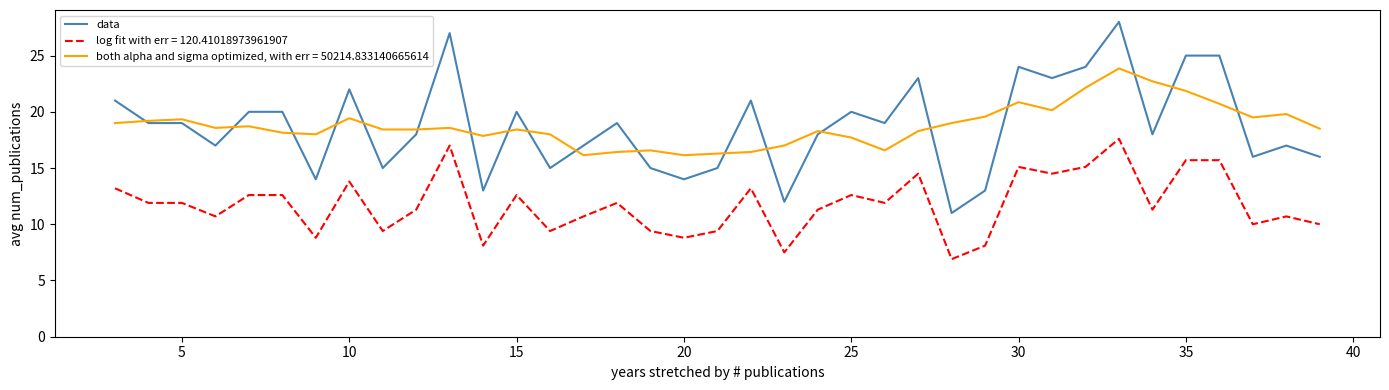

Rank the series by their maximum value, from highest to lowest.

data, both alpha and sigma optimized, with err = 50214.833140665614, log fit with err = 120.41018973961907